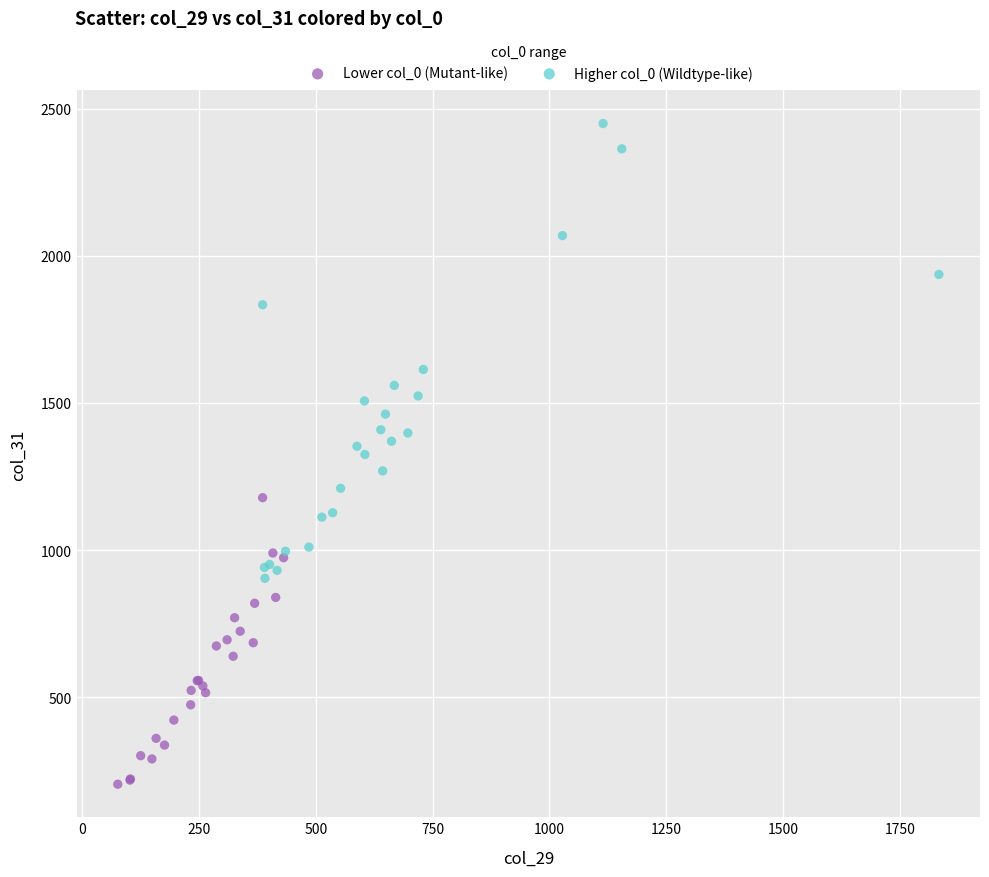

Which series has the largest Y range (max minus min)?

Higher col_0 (Wildtype-like)